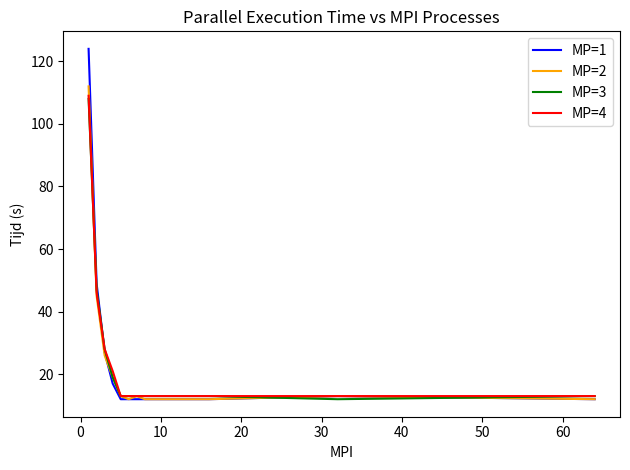

Which series has the widest spread of values?

MP=1